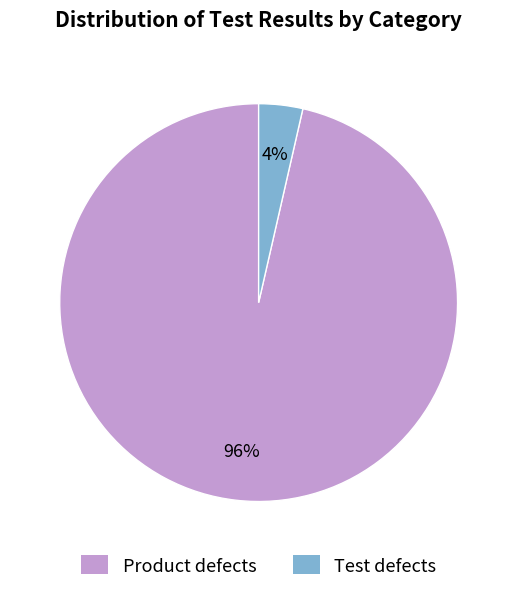

Count the number of slices in the pie.

2